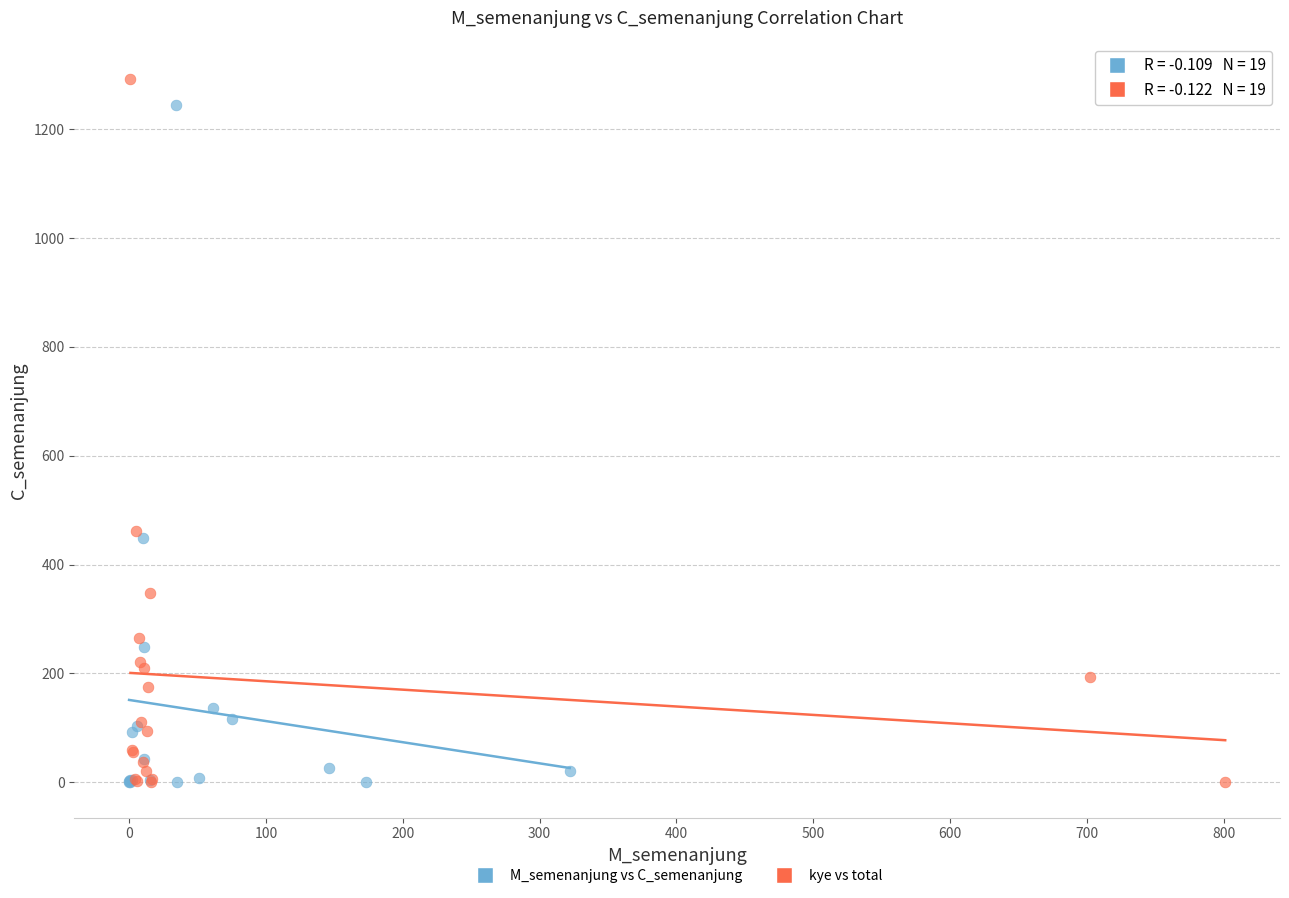

Which series has the largest Y range (max minus min)?

kye vs total